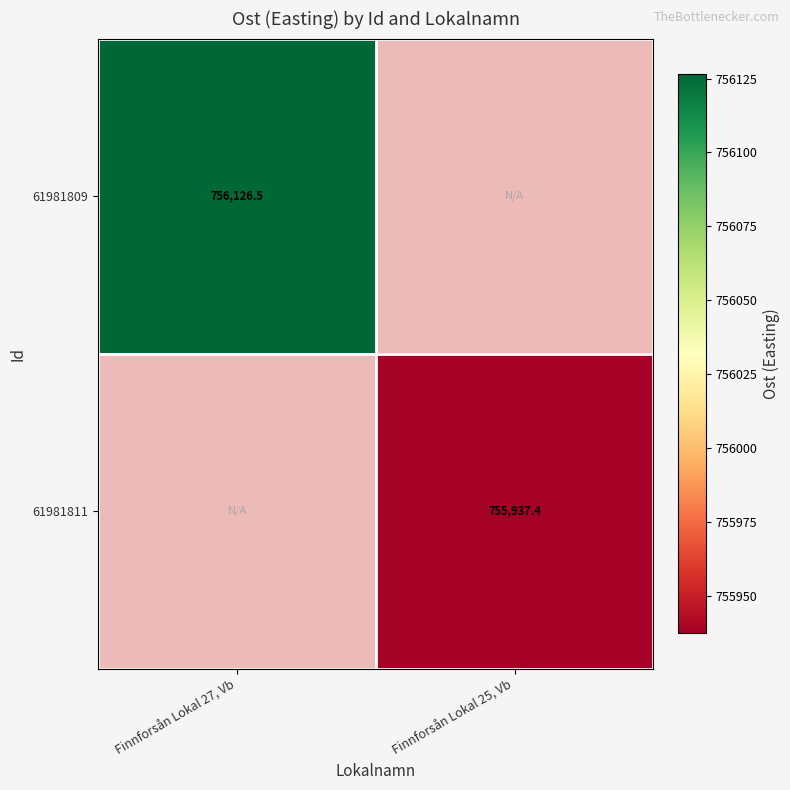

Is the value of 61981811 at Finnforsån Lokal 27, Vb greater than the value of 61981809 at Finnforsån Lokal 25, Vb?

No